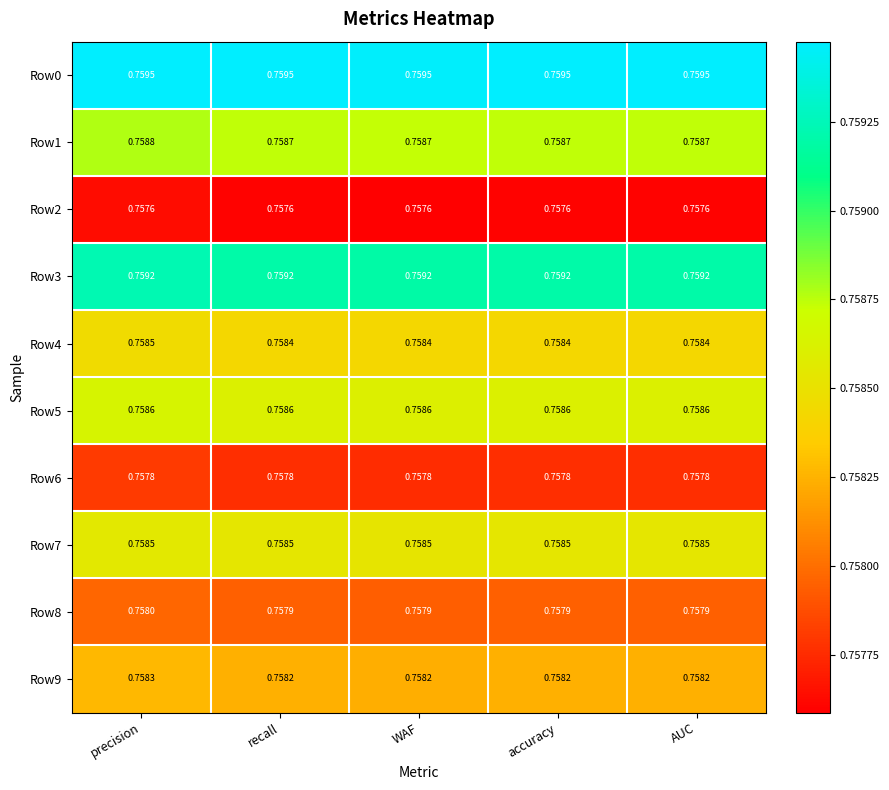

At which category is the sum across all series the highest?

precision